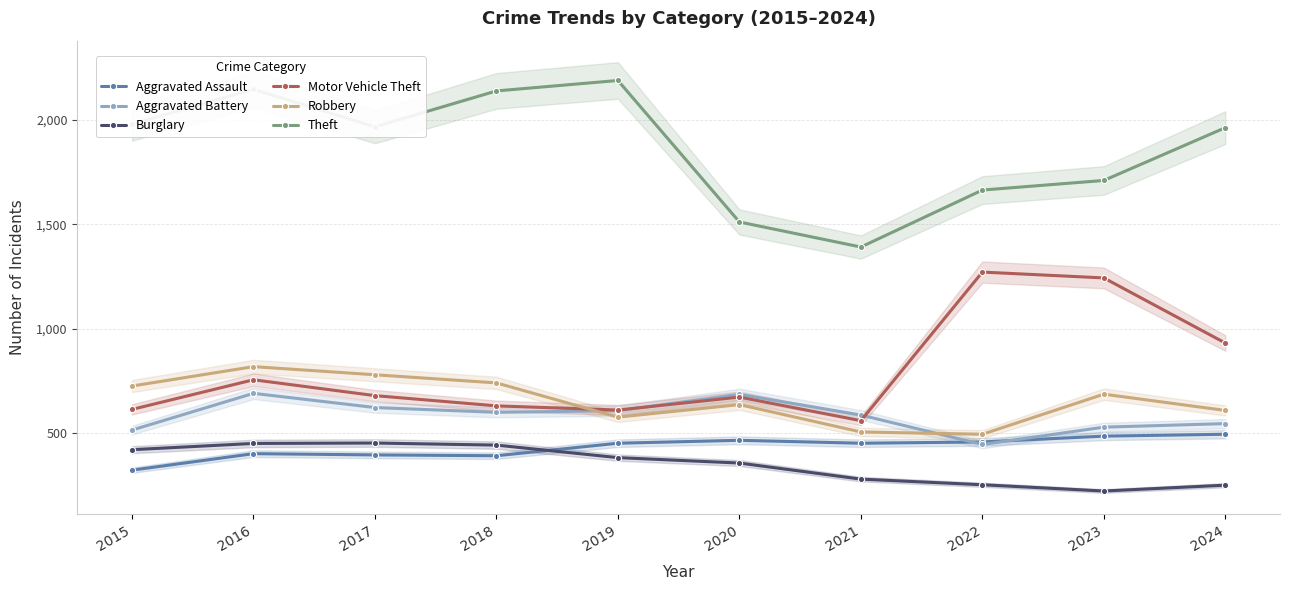

How many data points in Burglary are above 383?

4